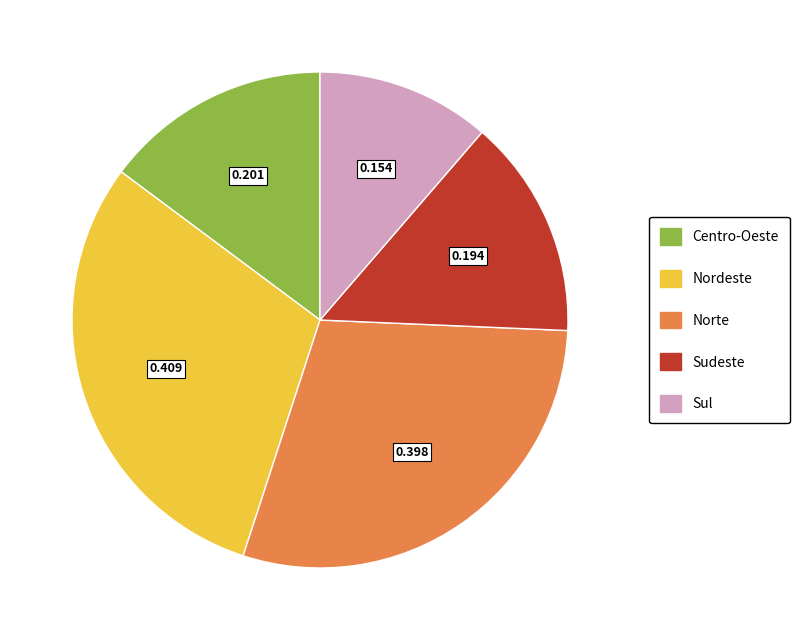

Which slice is the smallest?

Sul